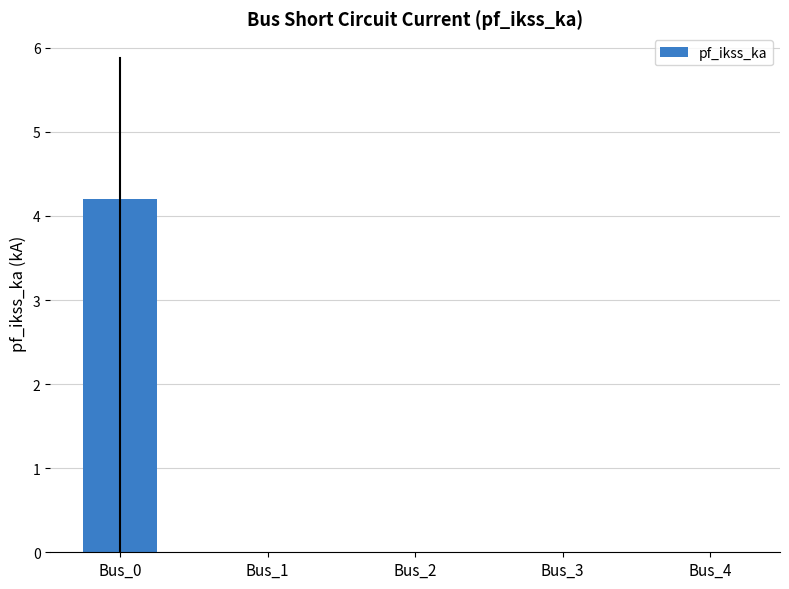

What is the maximum value shown in the chart?

4.2